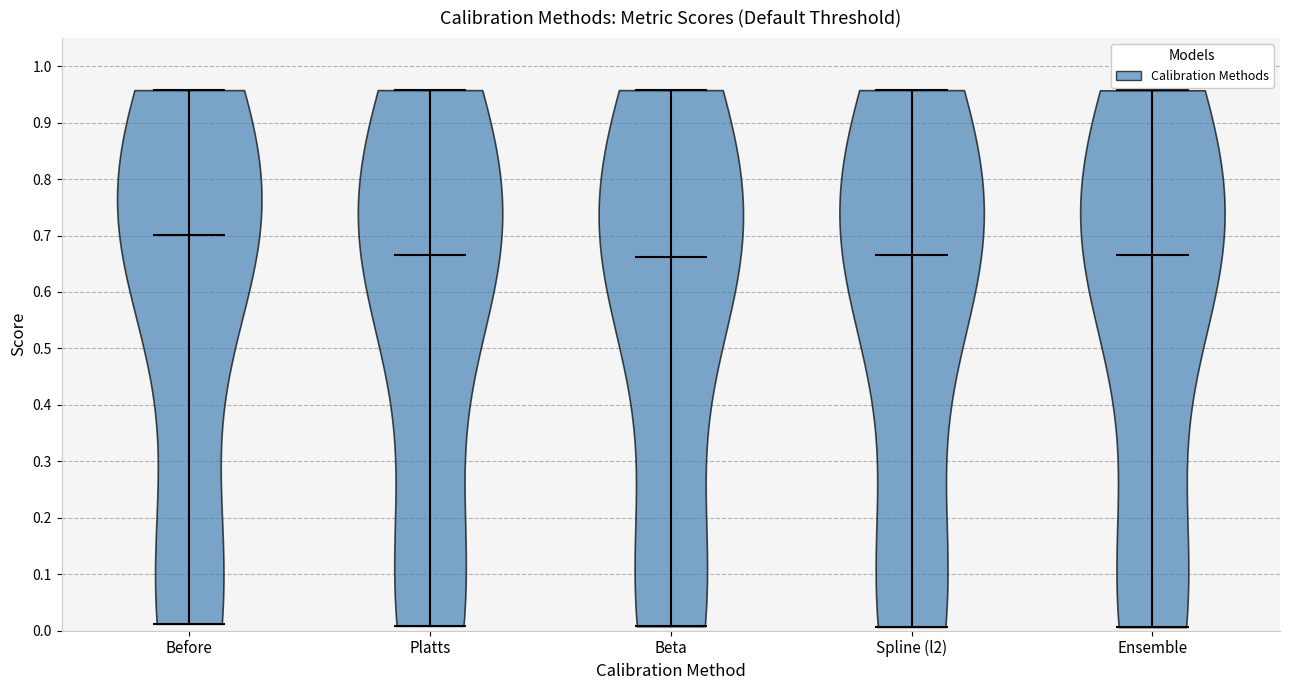

Reading left to right, read every violin against the y-axis: where its median line is, and the lowest and highest points it reaches. The values are not printed on the chart, so give them approximately, as read against the axis.

Before: median line 0.70, lowest point 0.01, highest point 0.96
Platts: median line 0.67, lowest point 0.01, highest point 0.96
Beta: median line 0.66, lowest point 0.01, highest point 0.96
Spline (l2): median line 0.67, lowest point 0.01, highest point 0.96
Ensemble: median line 0.67, lowest point 0.01, highest point 0.96